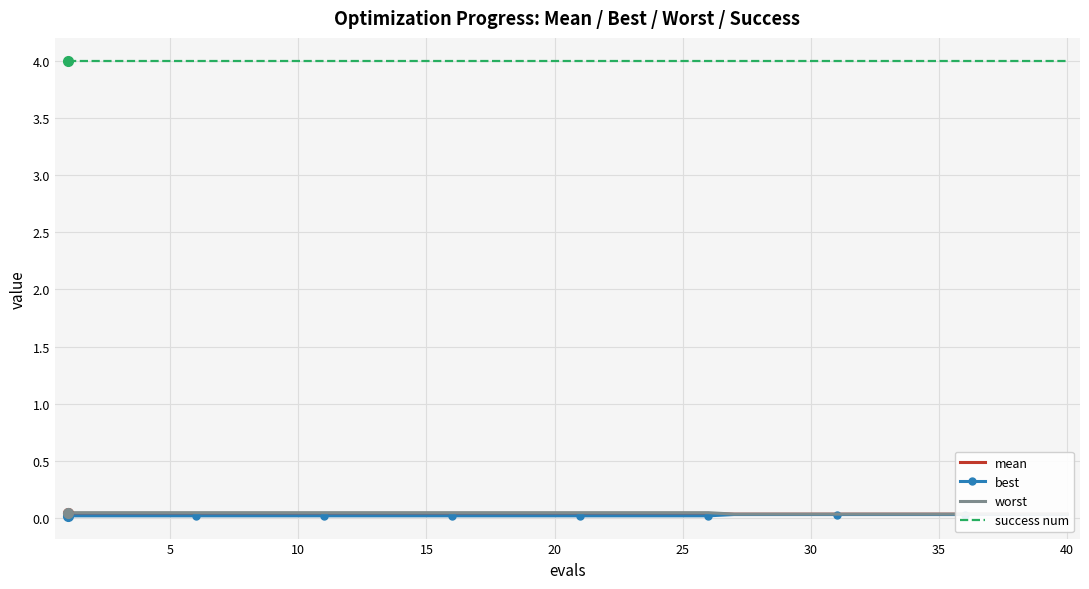

Which series has the widest spread of values?

worst